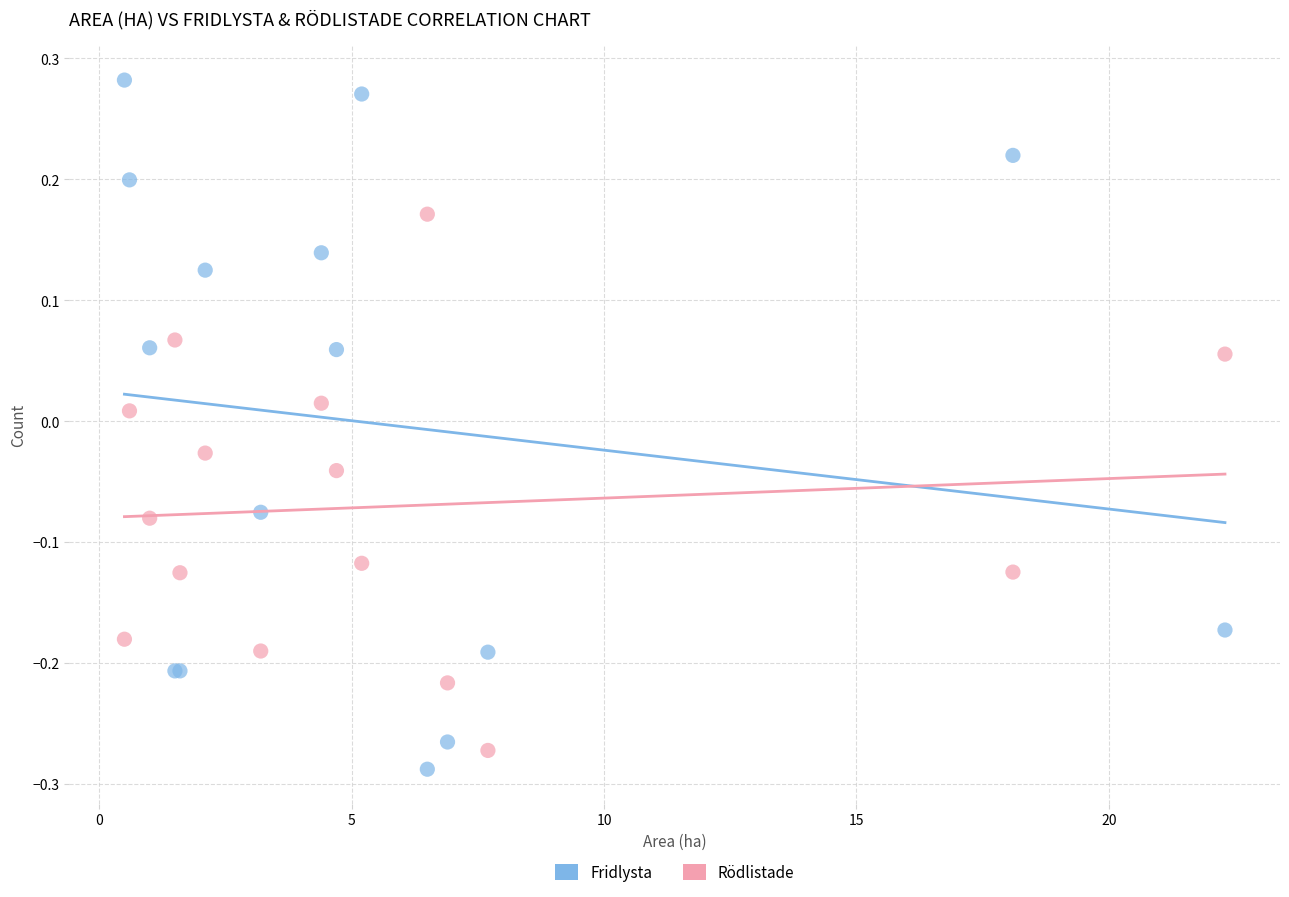

Which series reaches the minimum Y coordinate?

Fridlysta